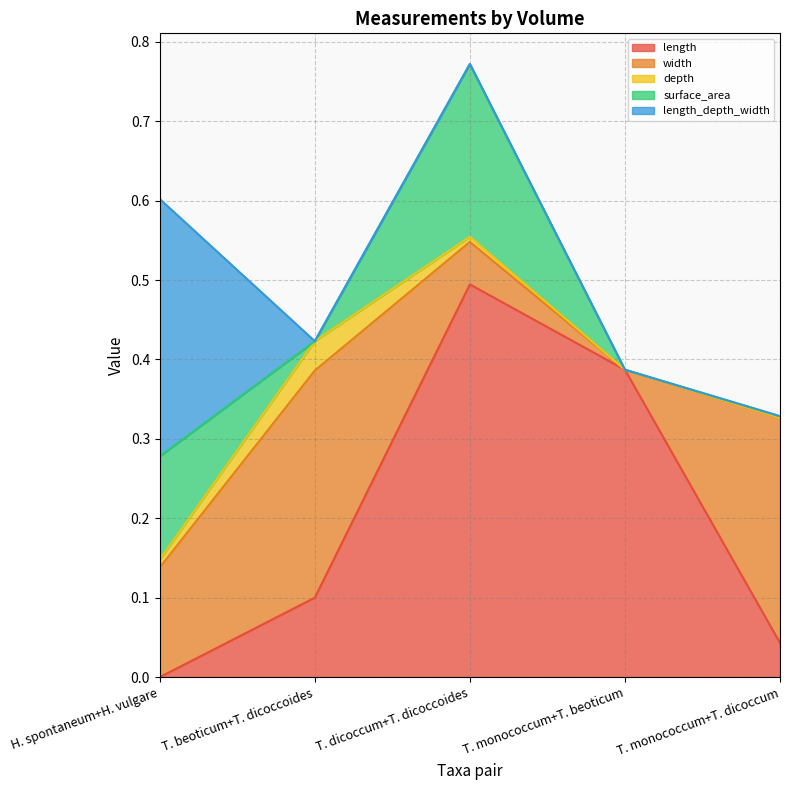

After their last crossing, which series has the higher values: depth or length?

length